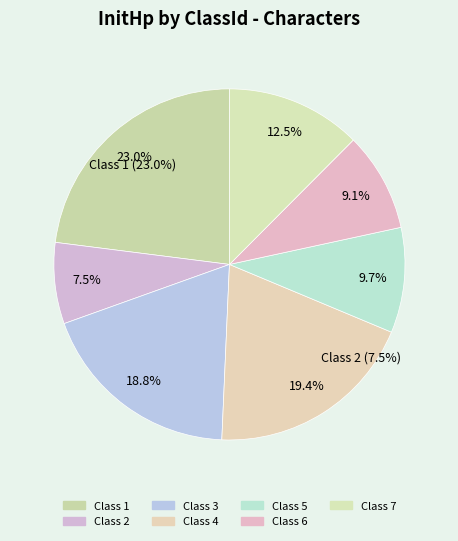

Is メリー (7) the majority of the pie?

No